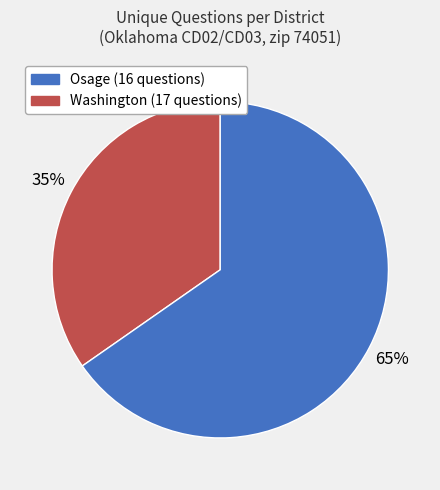

To the nearest percent, what is the average slice percentage?

50%